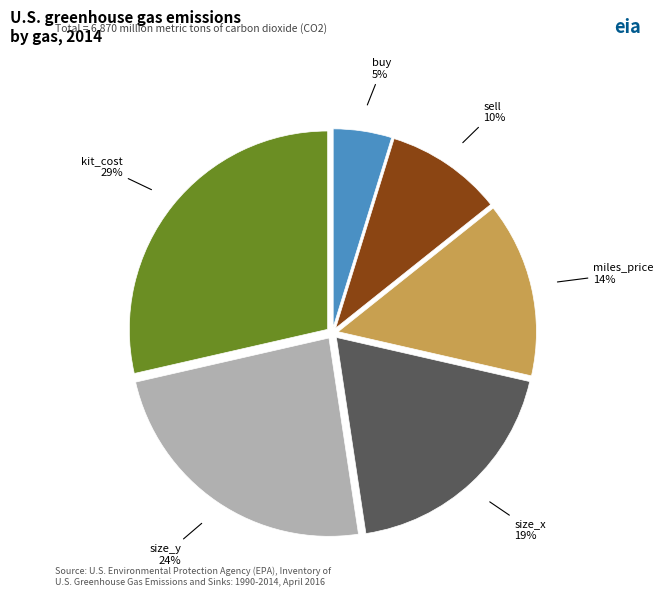

To the nearest percent, what is the difference between the largest and smallest slice percentages?

24%